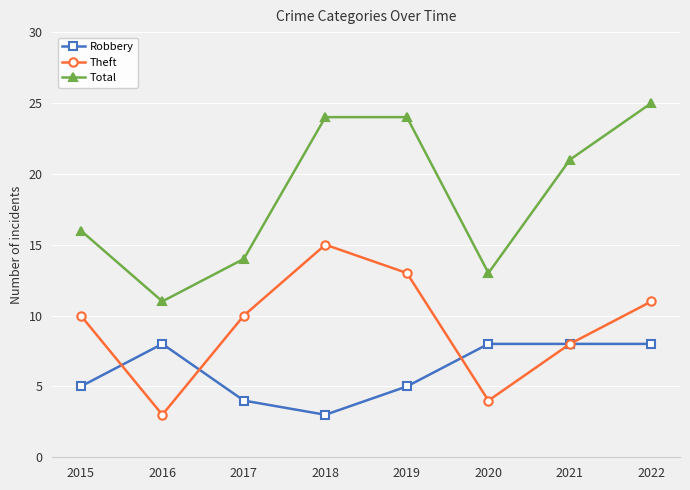

What is the spread (max minus min) of values at 2017?

10